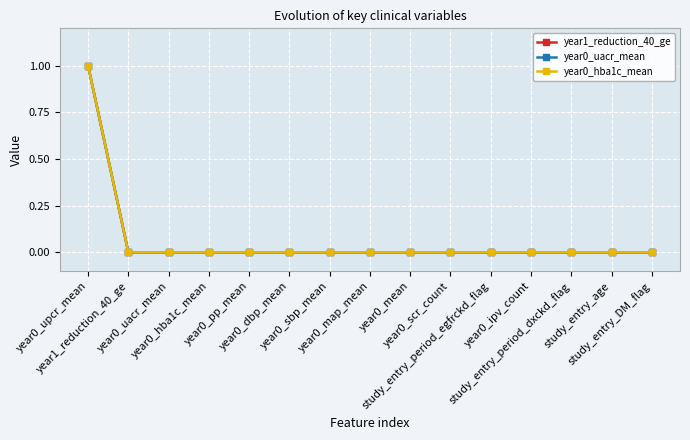

What is the sum of all year0_hba1c_mean values?

1